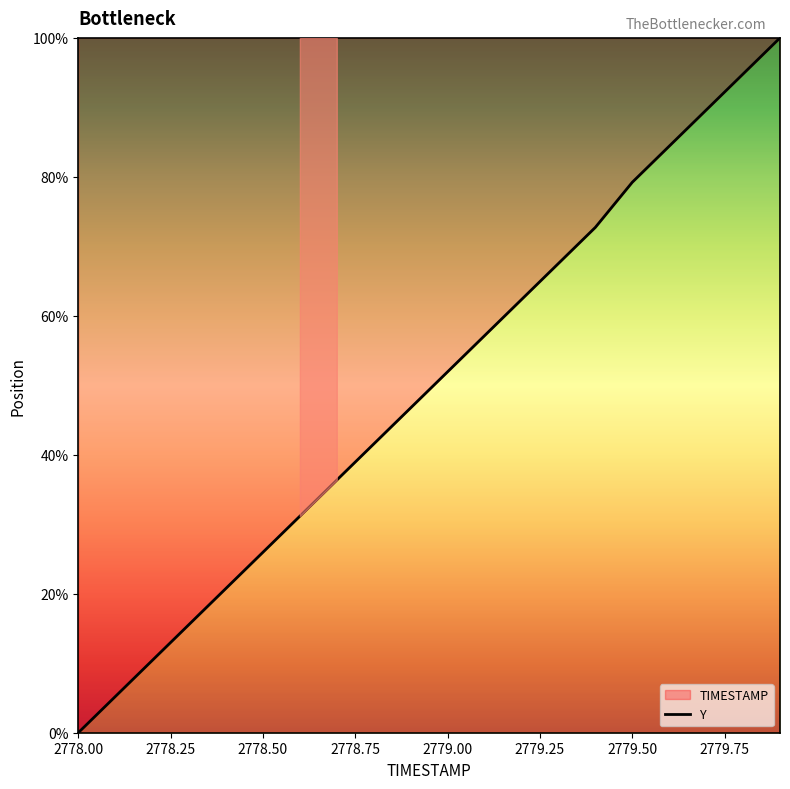

Approximately how many times larger is the value at 2779.00 compared to 2778.50?

2.0